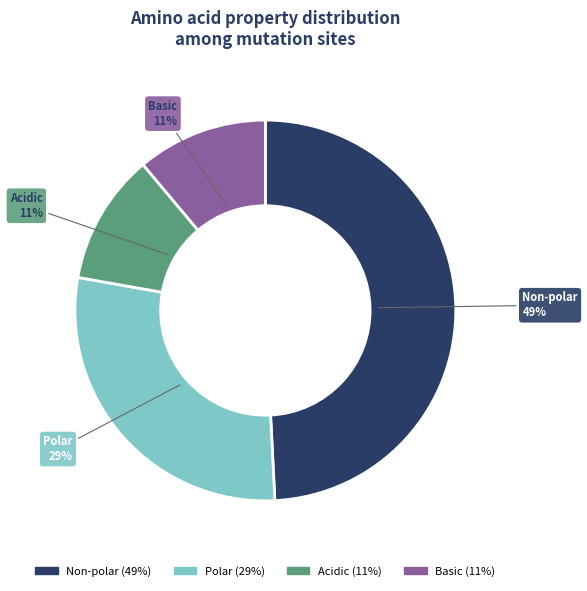

What is the largest slice in the pie chart?

Non-polar